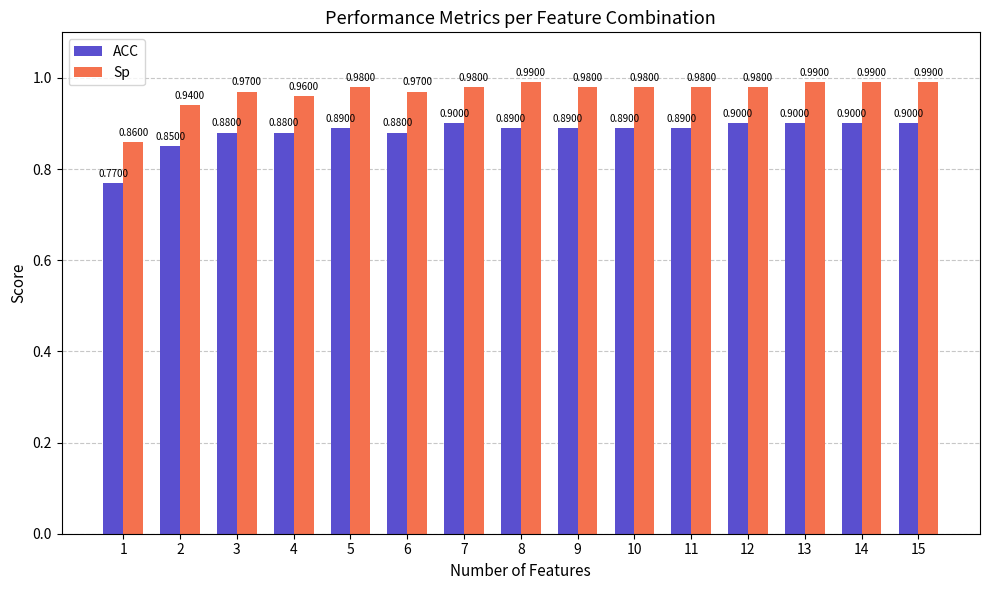

Between 6 and 8, which series saw the biggest shift?

Sp